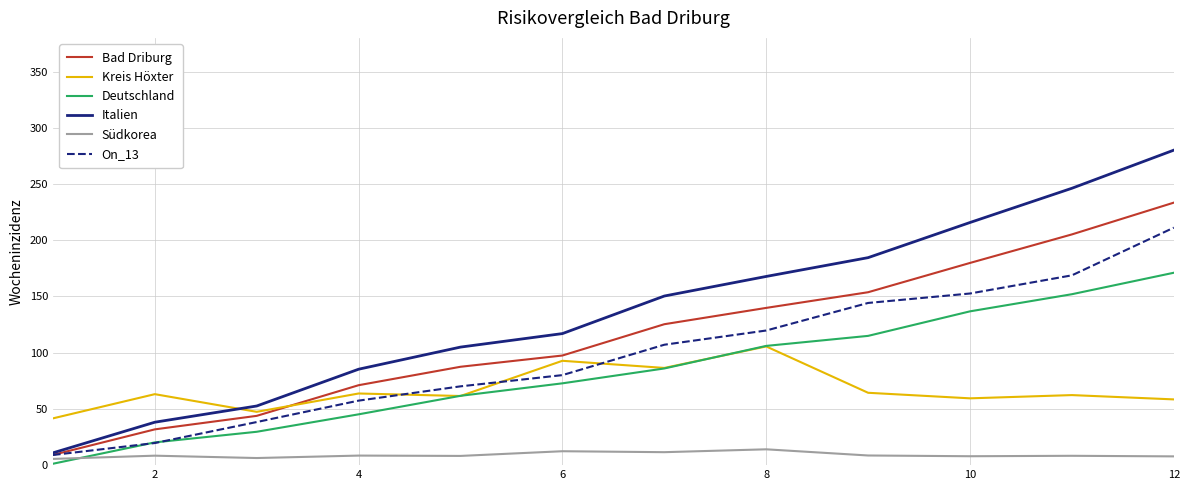

Which series has the widest spread of values?

Italien